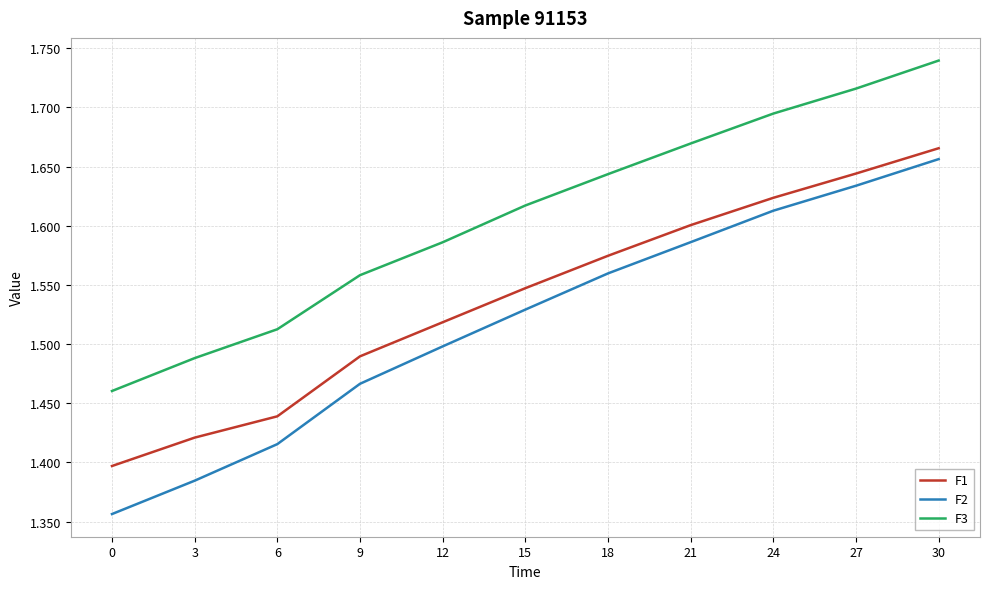

Which series changed the most between 6 and 30?

F2